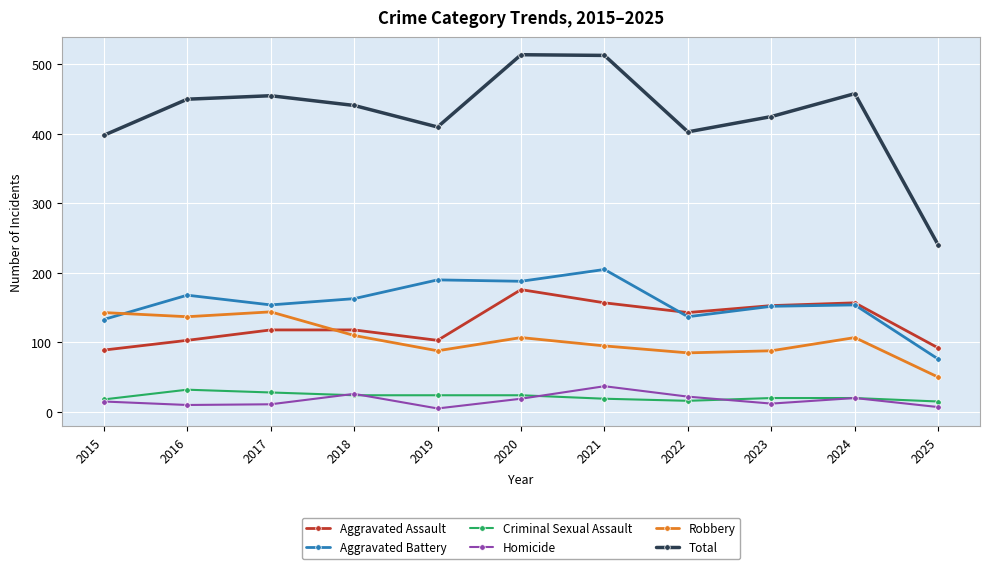

At how many categories does at least one series exceed 250?

10